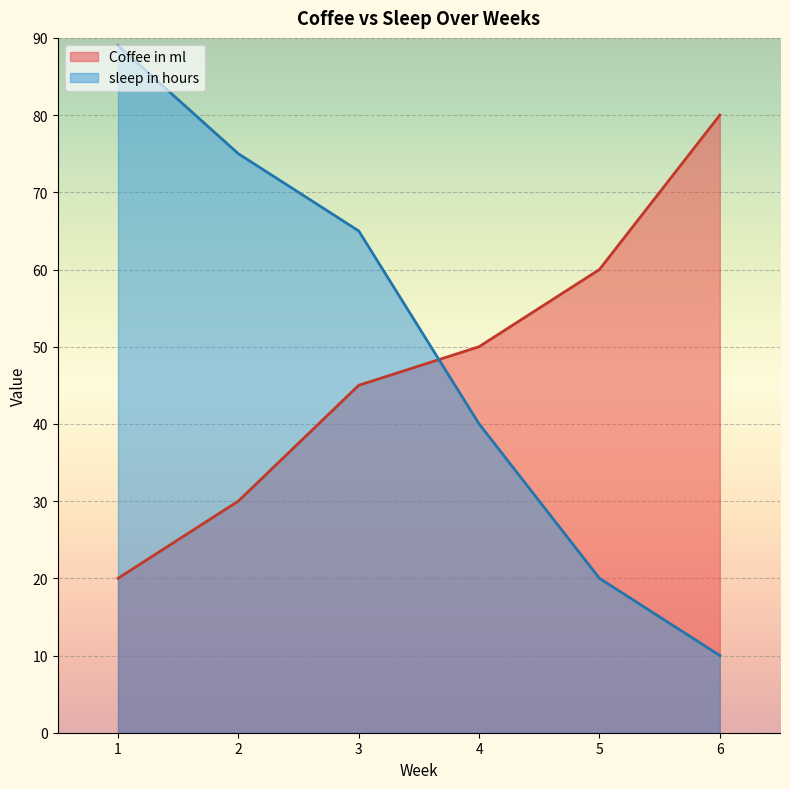

Rank the series at 1 from highest to lowest value.

sleep in hours, Coffee in ml